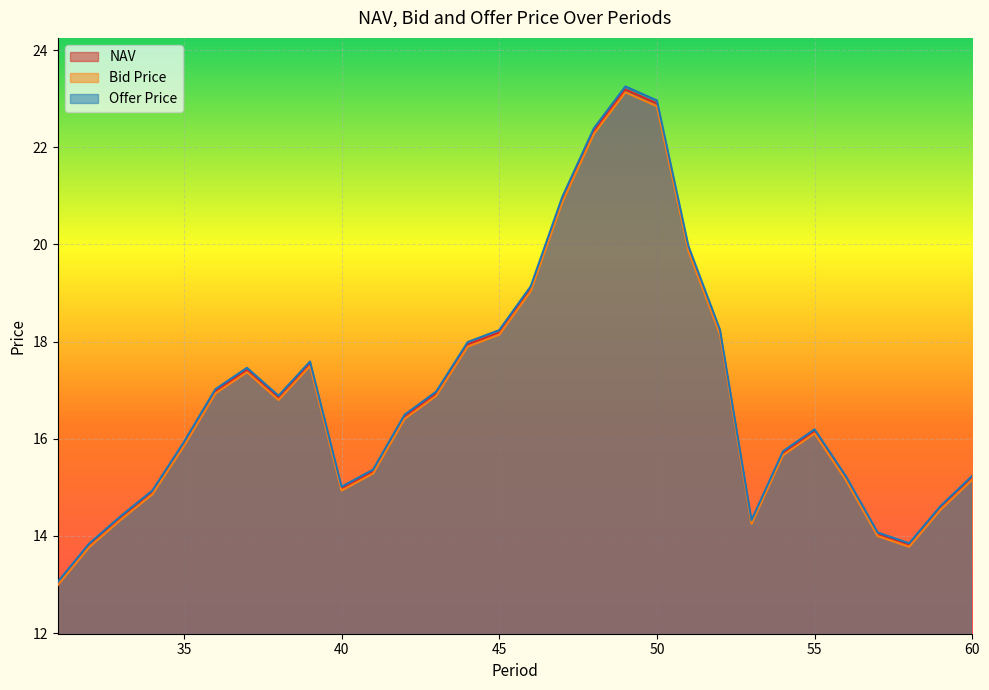

What is the difference between the second highest and second lowest values in the Bid Price series?

9.1